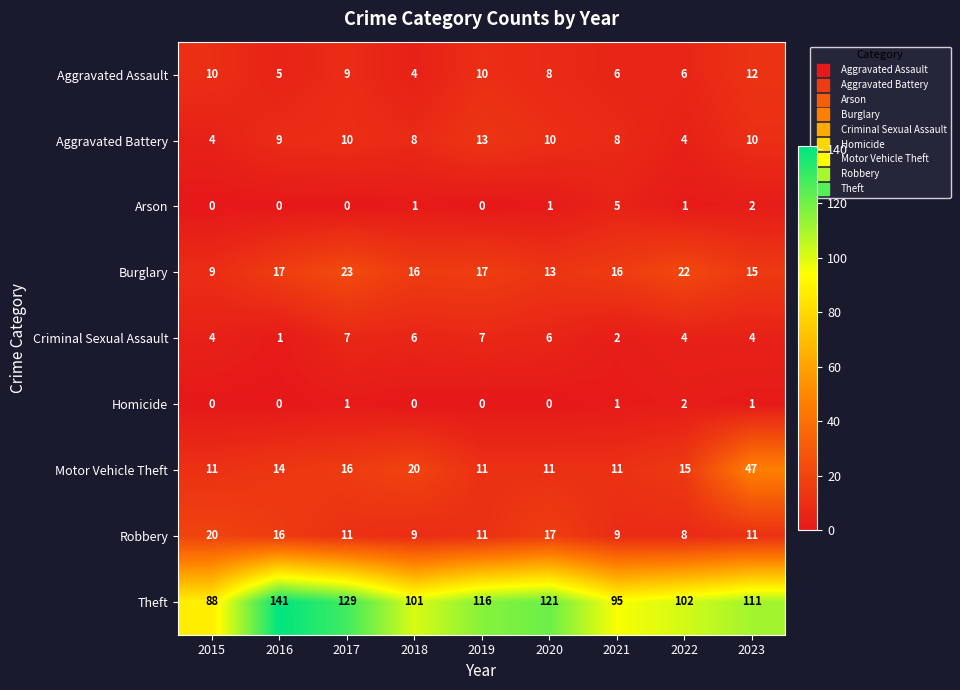

Which series has the largest range (max minus min)?

Theft